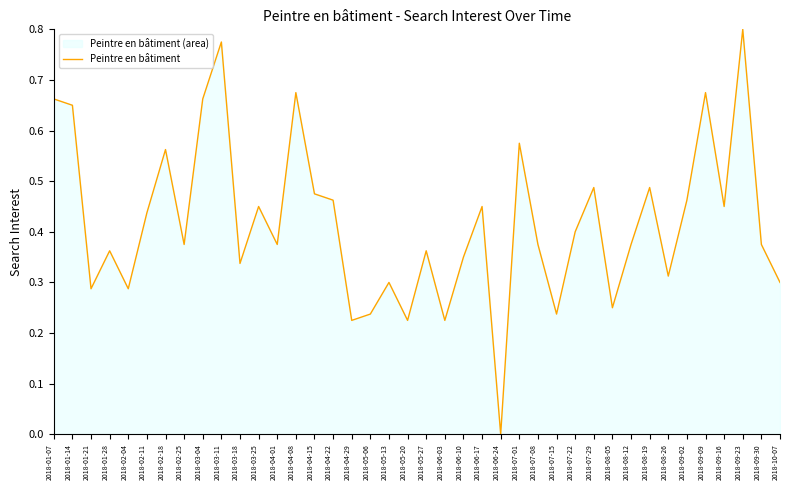

What value does the data have at 2018-09-23?

0.8